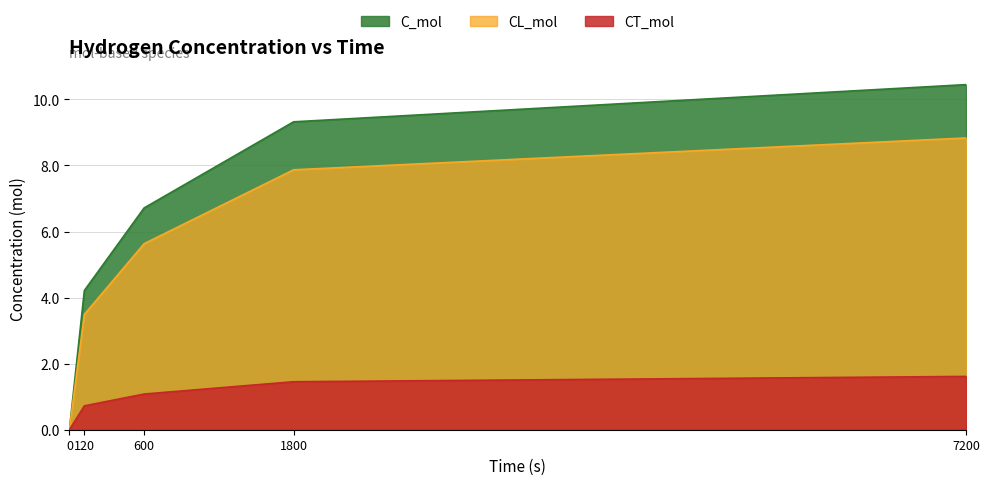

Reading left to right, list all the values displayed in this chart.

C_mol: 0.0	4.2	6.7	9.3	10.4
CL_mol: 0.0	3.5	5.6	7.9	8.8
CT_mol: 0.0	0.7	1.1	1.5	1.6